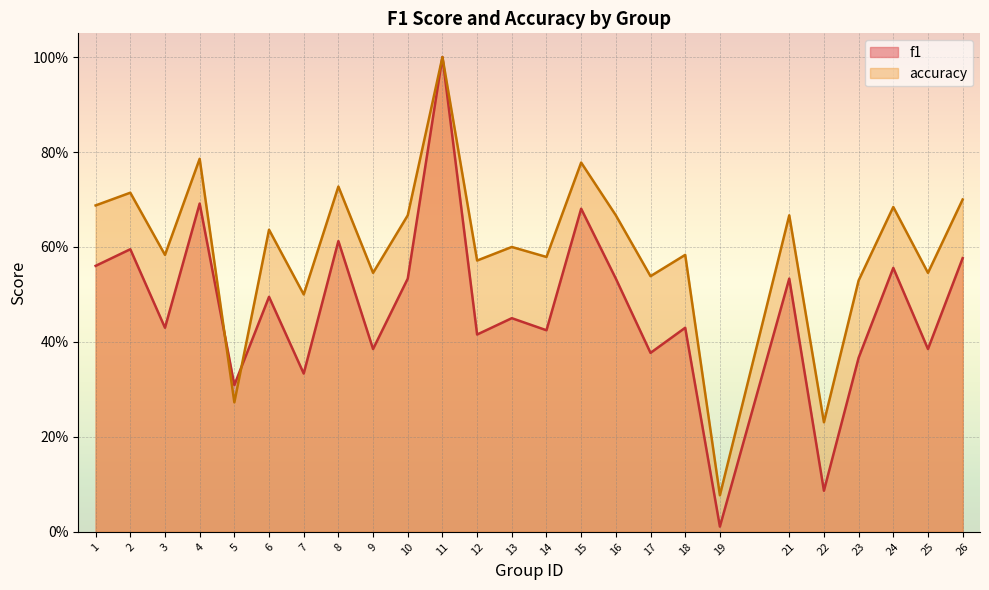

What is the value of the f1 point at the 18th from the left?

0.4